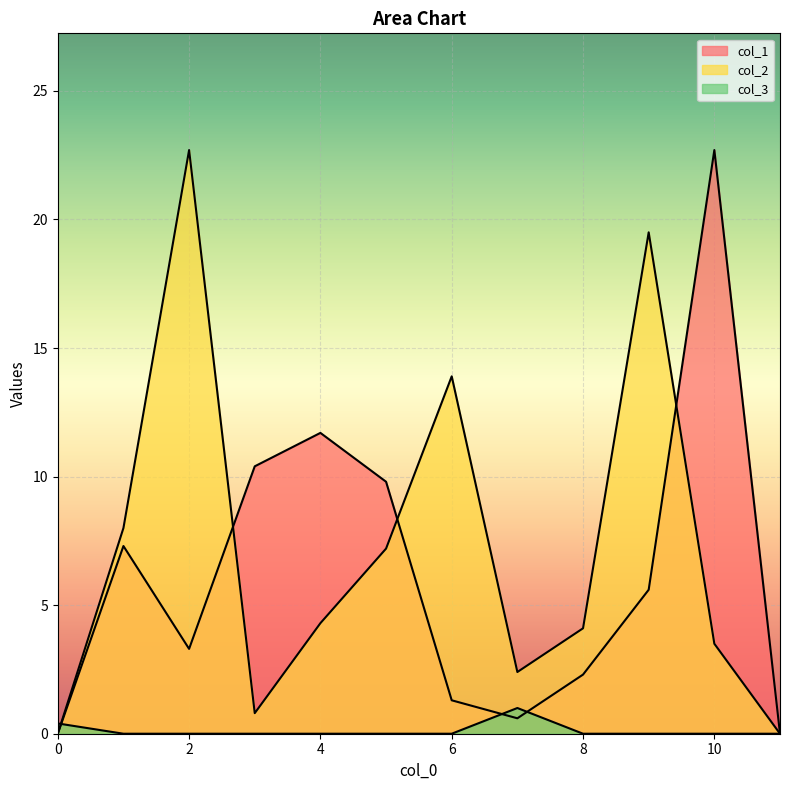

Where is the first local maximum for col_1?

1